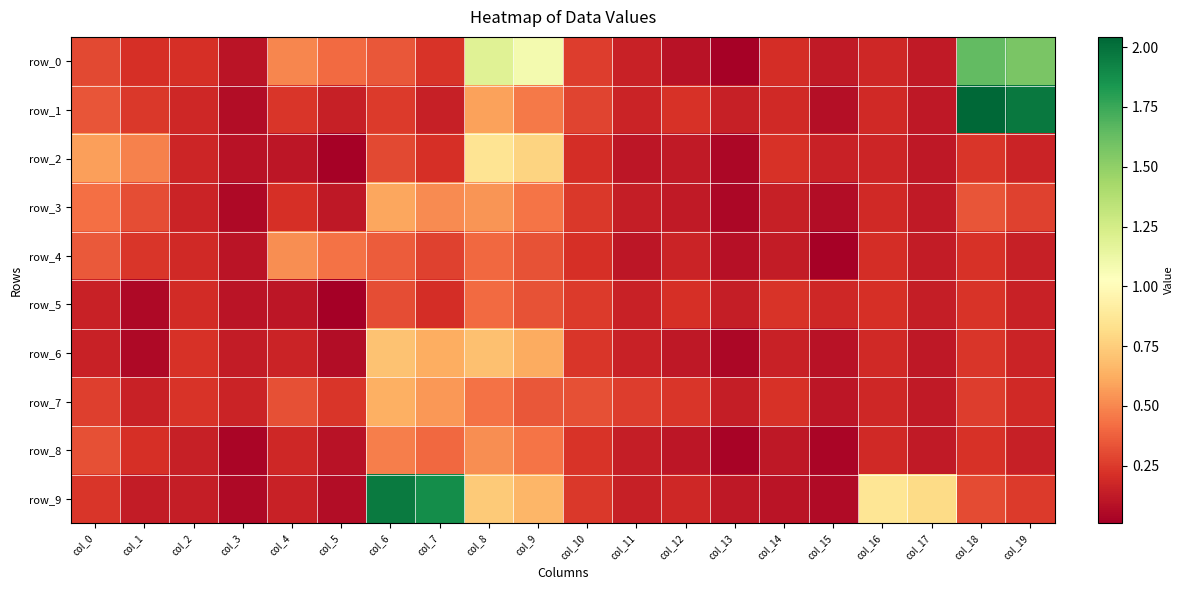

Which category has the highest value across all series?

col_18